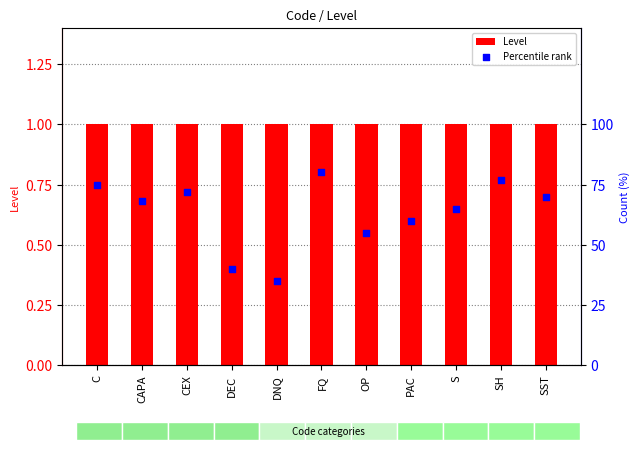

What is the total value across all series at C?

76